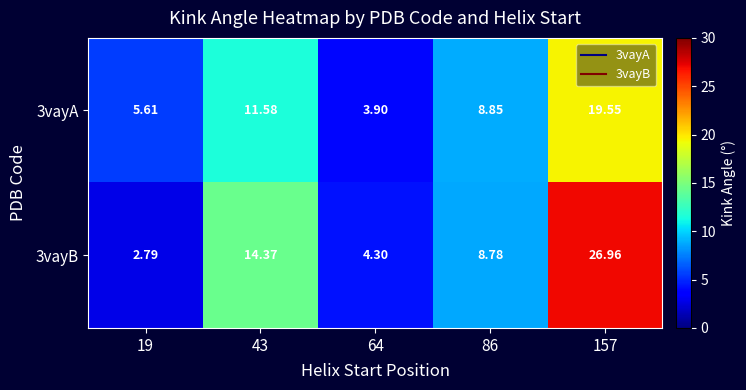

List the series in order of their overall mean, highest first.

3vayB, 3vayA